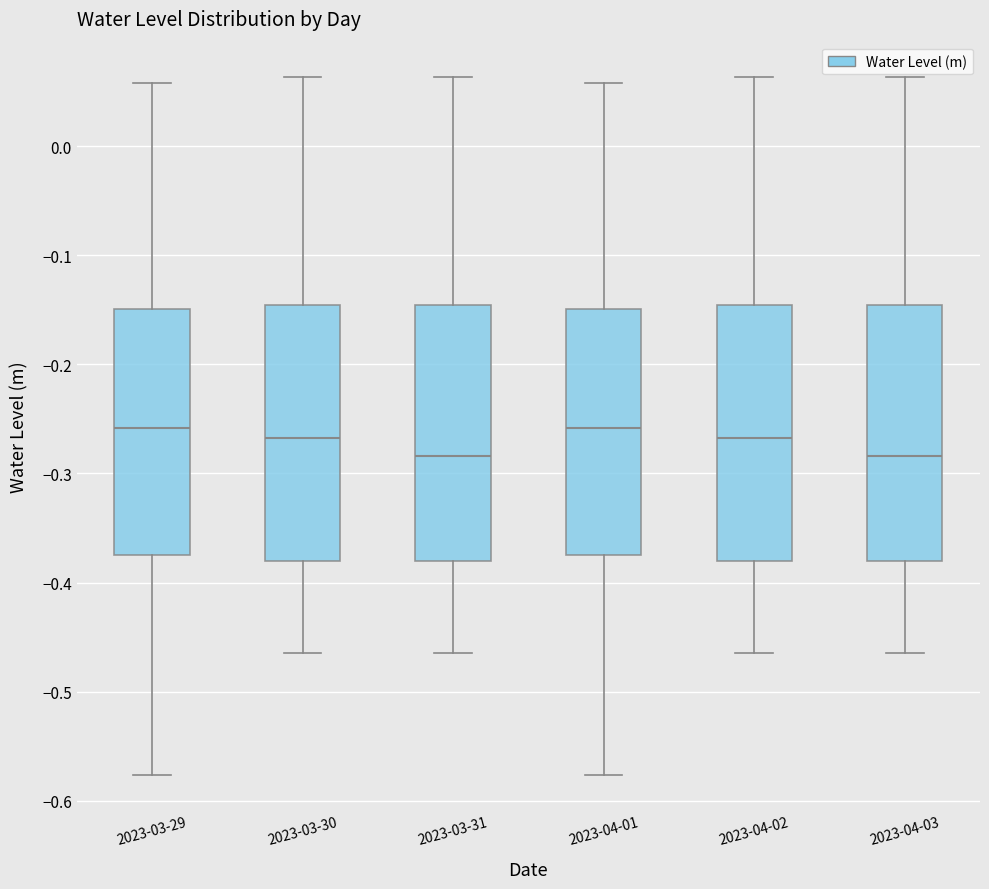

Reading left to right, transcribe this box plot: for each box, give where its median line is, the range the box spans, and where its two whiskers end, as read against the y-axis. The values are not printed on the chart, so give them approximately, as read against the axis.

2023-03-29: median -0.26, box -0.37 to -0.15, whiskers -0.58 to 0.06
2023-03-30: median -0.27, box -0.38 to -0.15, whiskers -0.46 to 0.06
2023-03-31: median -0.28, box -0.38 to -0.15, whiskers -0.46 to 0.06
2023-04-01: median -0.26, box -0.37 to -0.15, whiskers -0.58 to 0.06
2023-04-02: median -0.27, box -0.38 to -0.15, whiskers -0.46 to 0.06
2023-04-03: median -0.28, box -0.38 to -0.15, whiskers -0.46 to 0.06